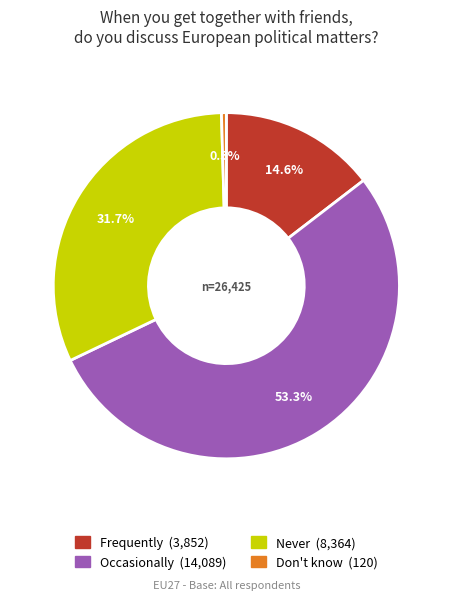

Between Occasionally and Frequently, which is larger?

Occasionally